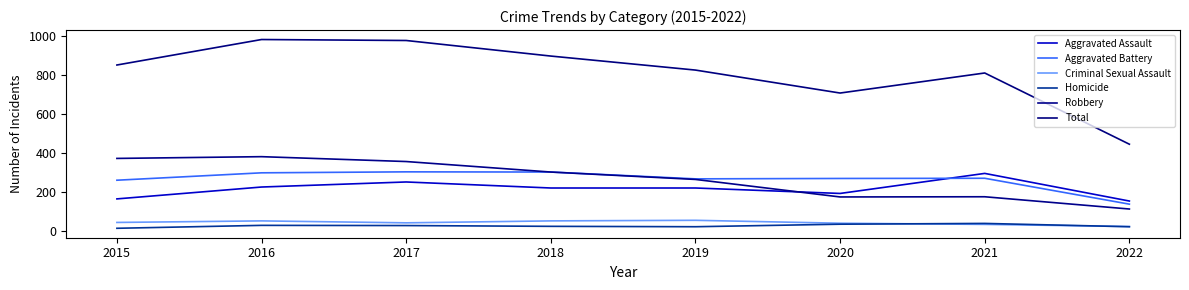

True or false: Homicide and Aggravated Assault intersect in this chart.

False